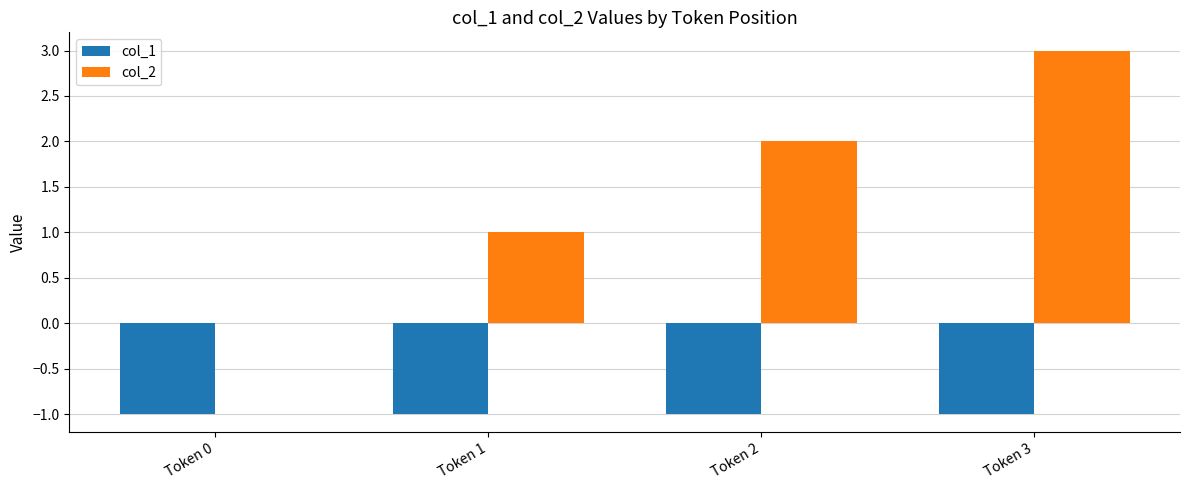

What is the average value of the col_1 series?

-1